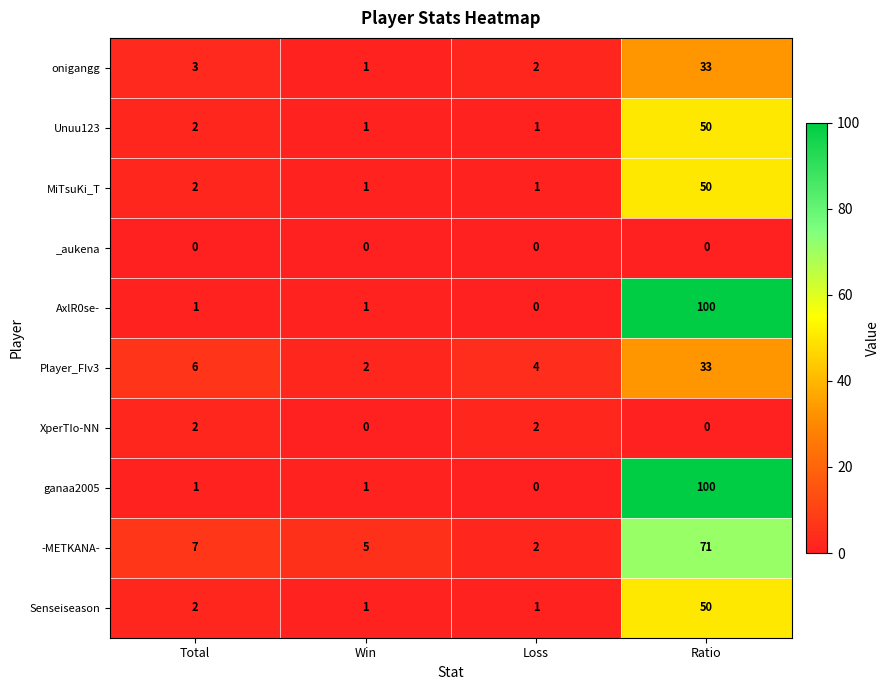

What is the spread (max minus min) of values at Ratio?

100